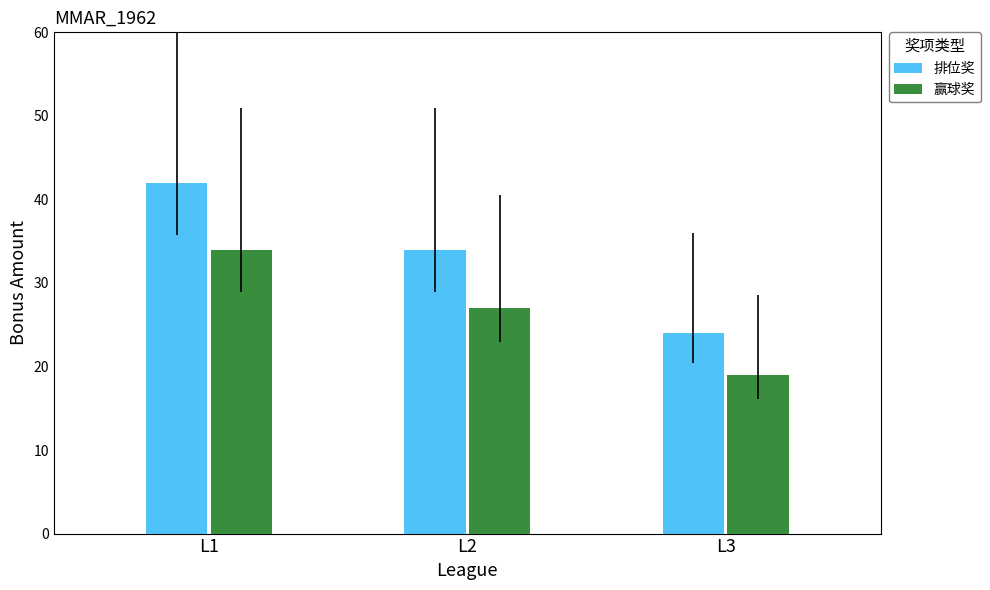

What is the difference between the highest and lowest values at L2?

7